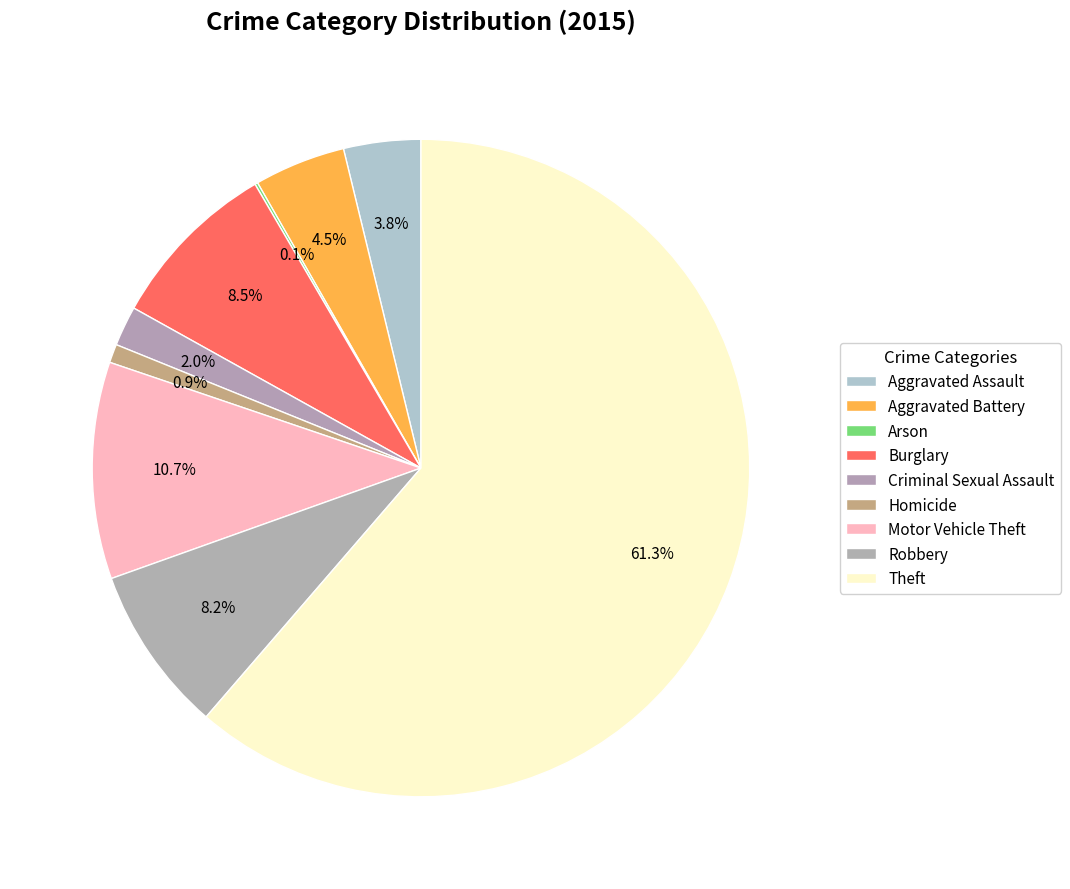

Approximately how many times larger is the value at Robbery compared to Aggravated Battery?

1.8